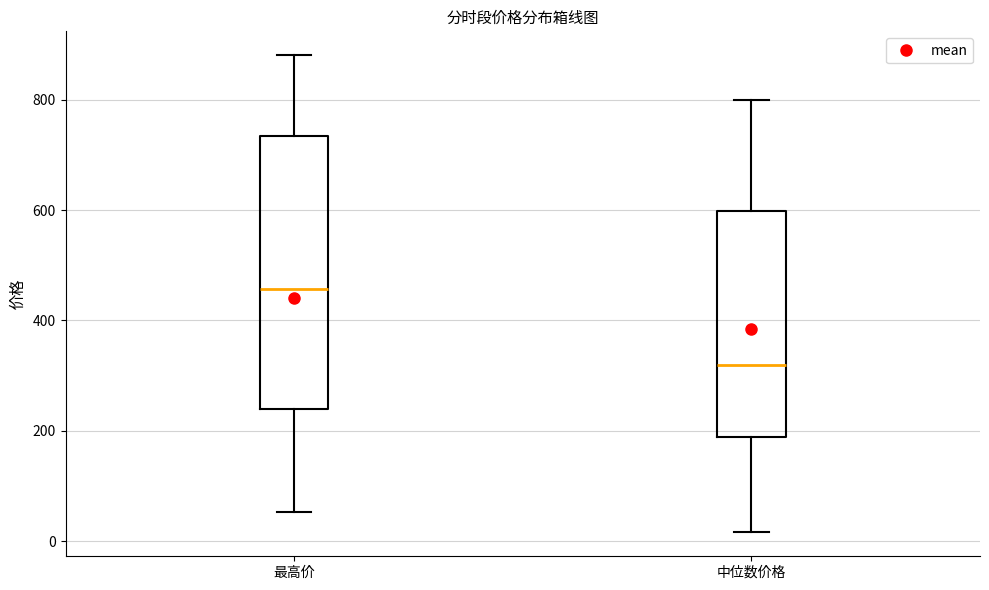

Which box has the highest median line?

最高价